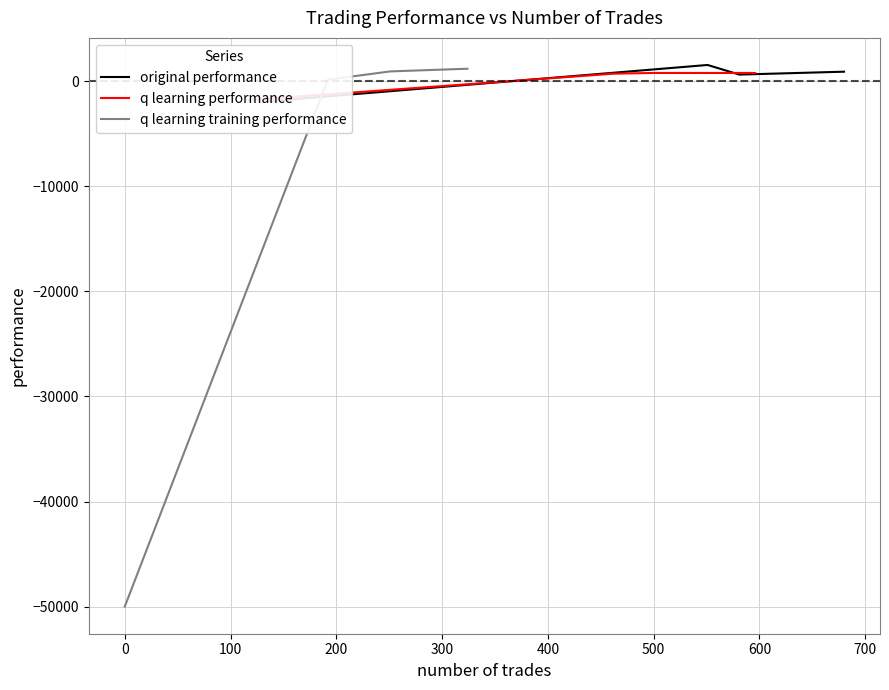

True or false: q learning performance and original performance intersect in this chart.

True